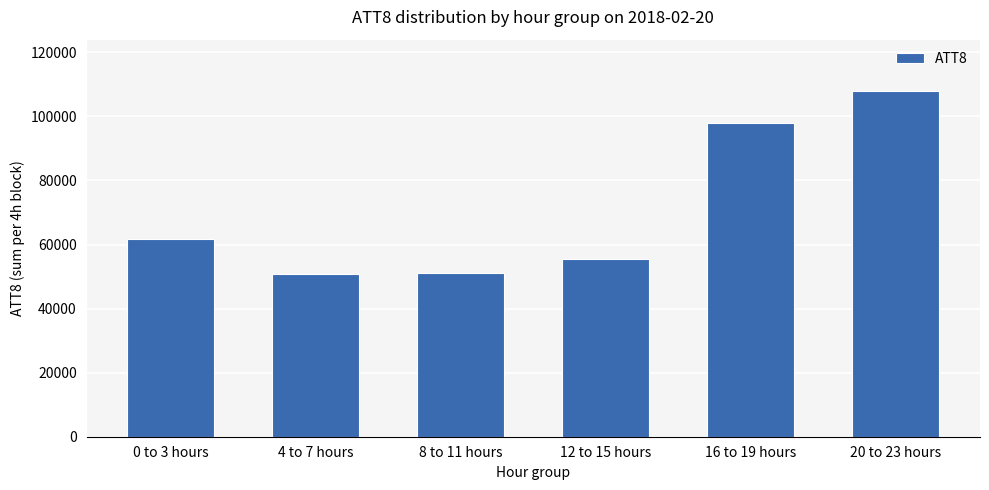

What is the label of the 2nd bar from the left?

4 to 7 hours